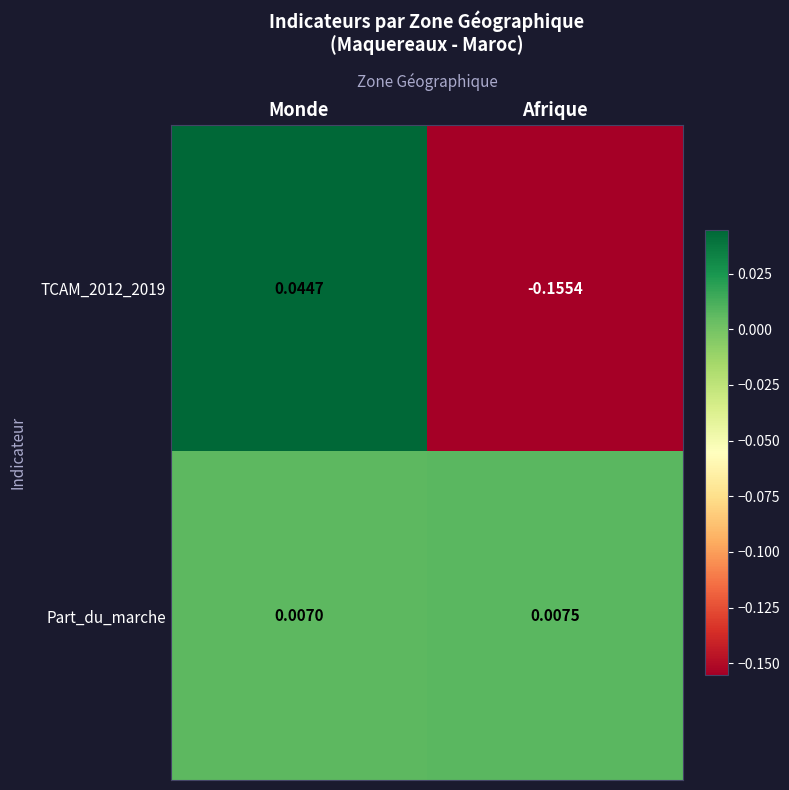

At which label does Part_du_marche reach its minimum?

Monde